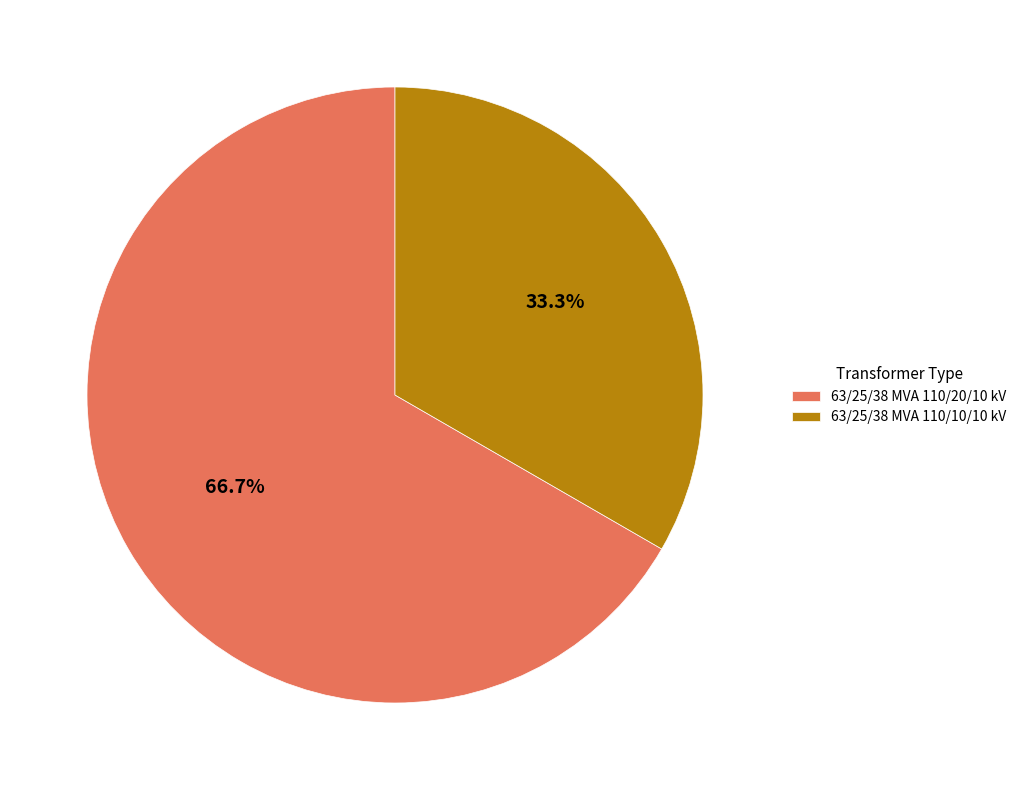

To the nearest percent, what is the average slice percentage?

50%